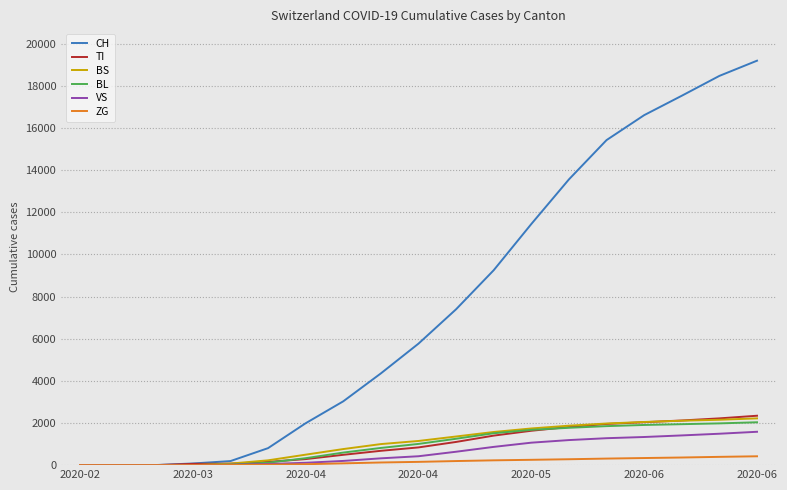

Which series has the largest total across all categories?

CH